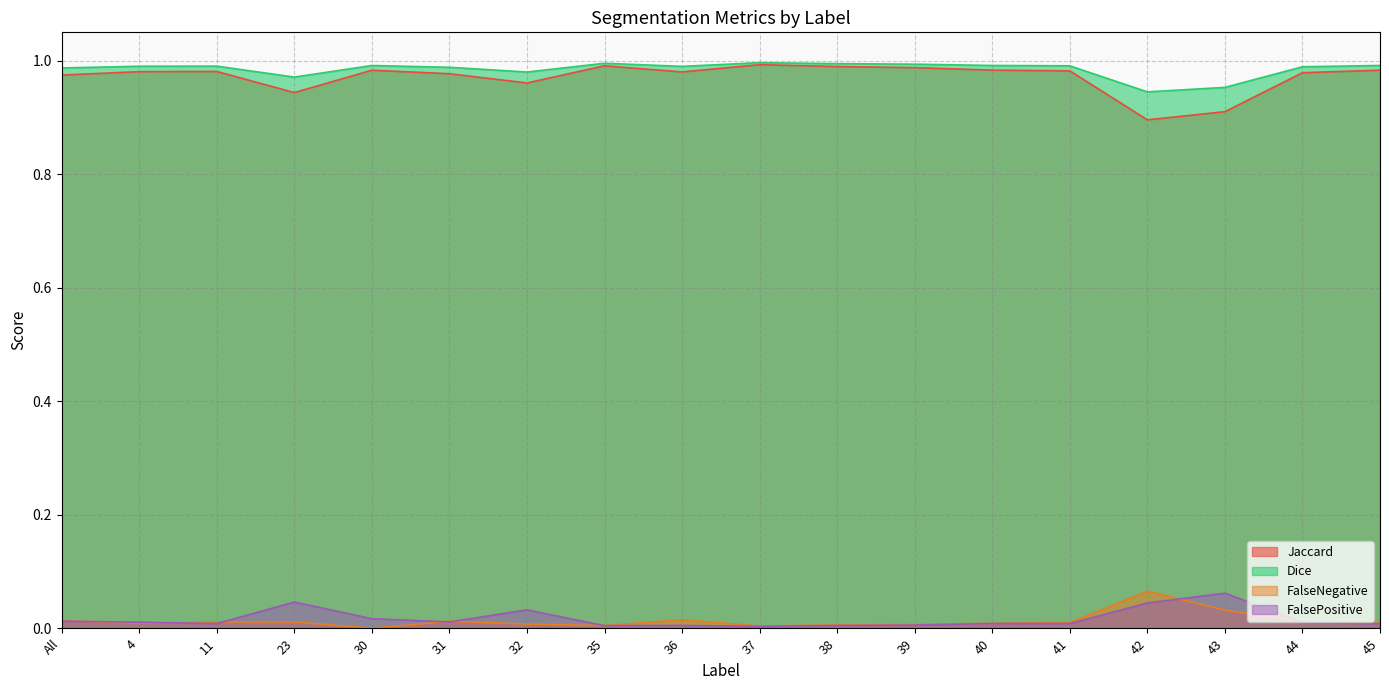

List the labels in order of FalseNegative value, largest first.

42, 43, 36, All, 31, 44, 11, 23, 41, 45, 4, 40, 32, 39, 38, 35, 37, 30